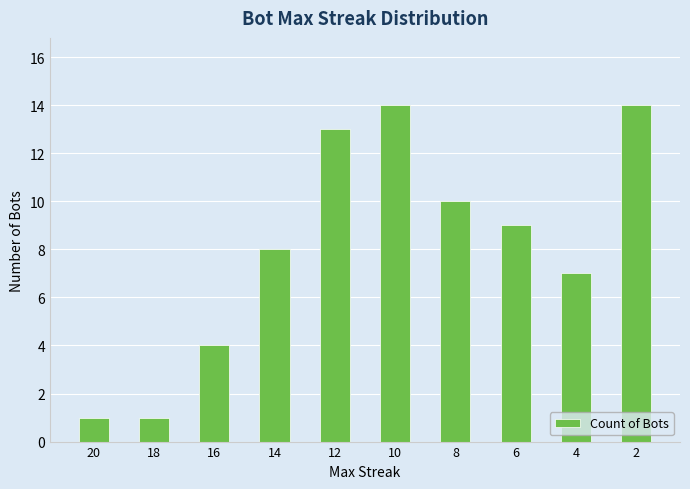

True or false: the data shows 6 at 16.

False